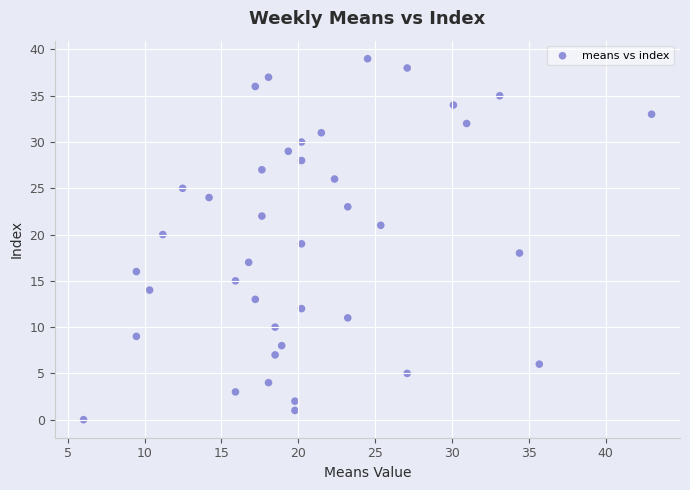

What is the range of Y values (max minus min)?

39